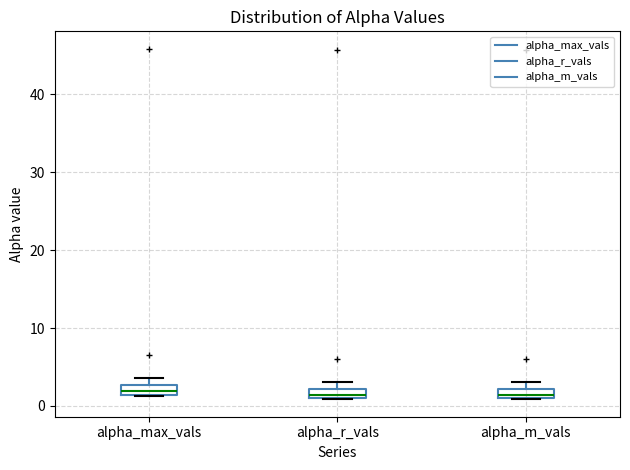

Where is the upper edge of the box for alpha_r_vals on the y-axis? The values are not printed on the chart, so give them approximately, as read against the axis.

2